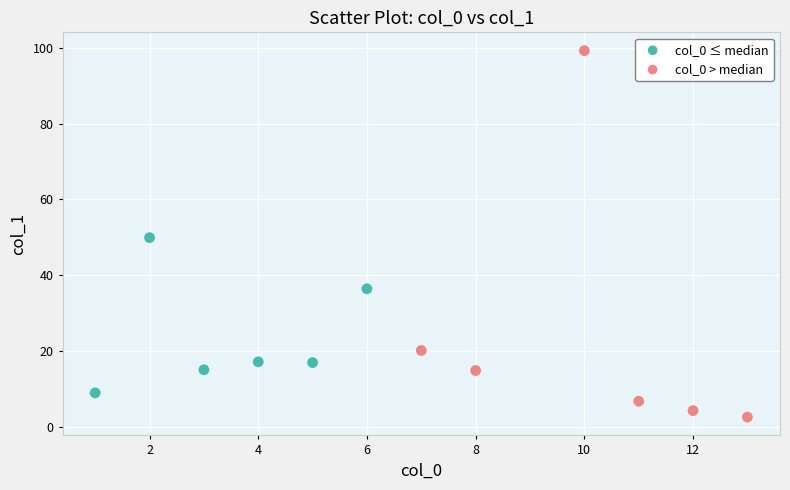

Which series contains the lowest Y value?

col_0 > median